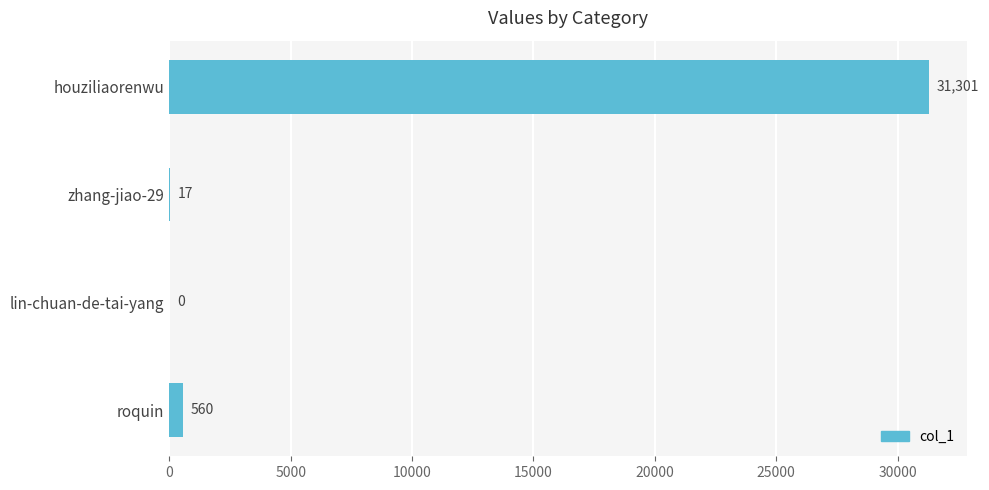

Reading bottom to top, extract all data points from this chart.

roquin=560	lin-chuan-de-tai-yang=0	zhang-jiao-29=17	houziliaorenwu=31301